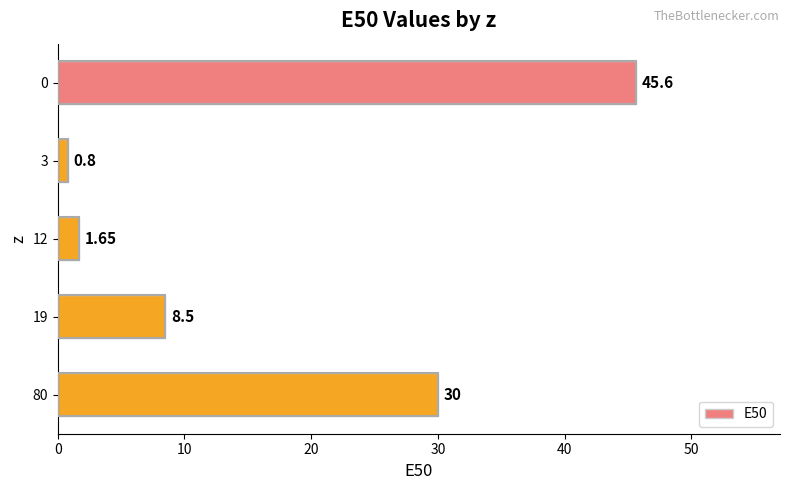

What is the greatest value displayed?

45.6